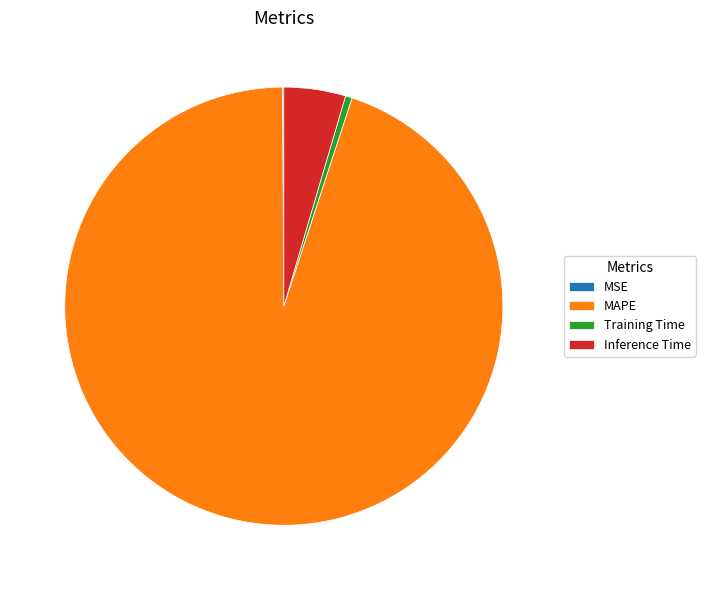

What is the largest slice in the pie chart?

MAPE